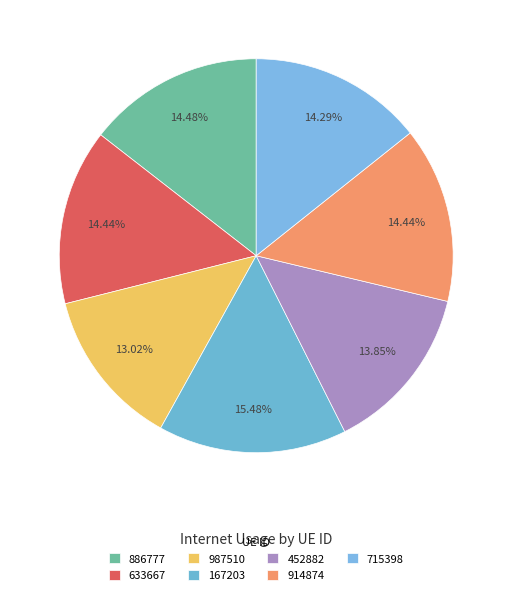

Does 886777 represent more than half of the total?

No